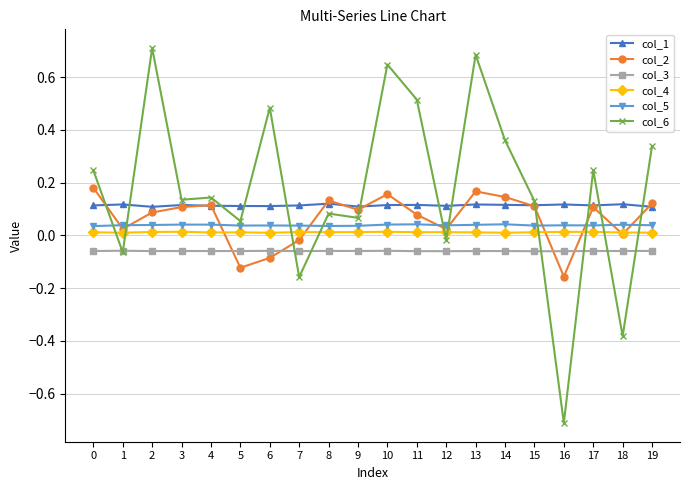

After their last crossing, which series has the higher values: col_1 or col_6?

col_6